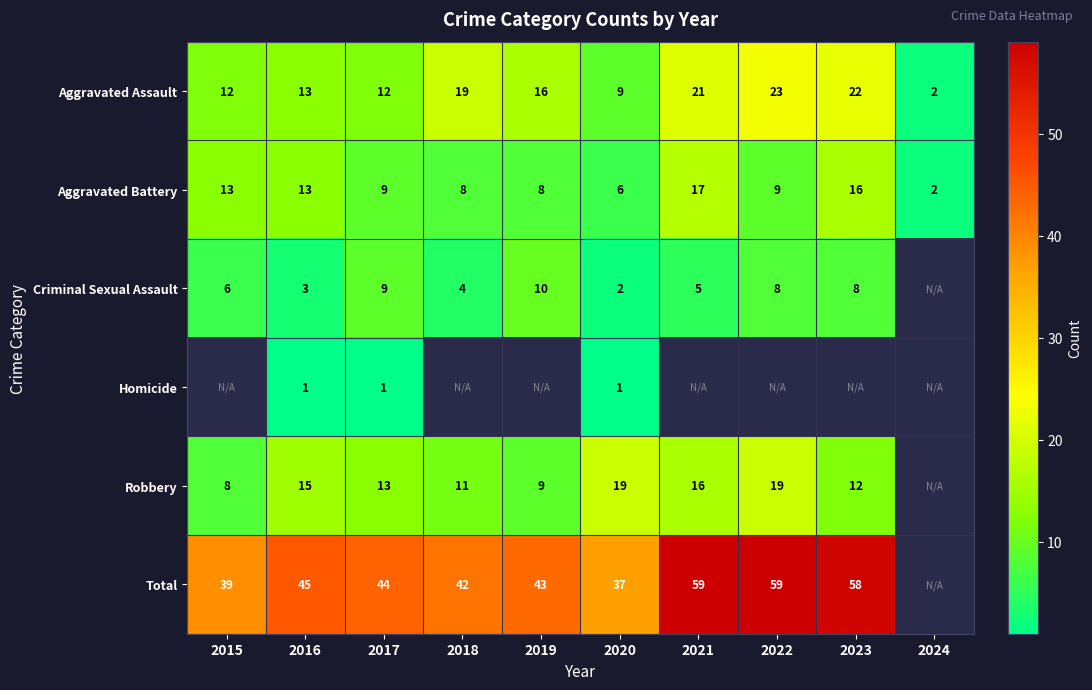

At how many categories does at least one series exceed 24?

9